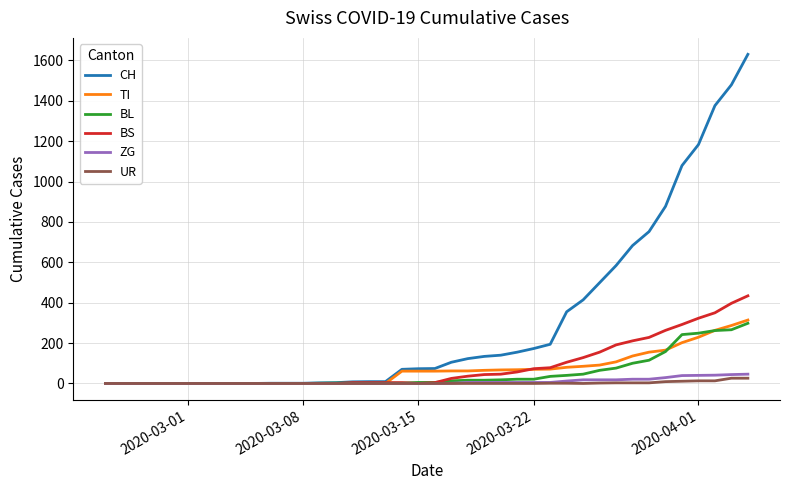

What are all the series names shown in the legend?

CH, TI, BL, BS, ZG, UR